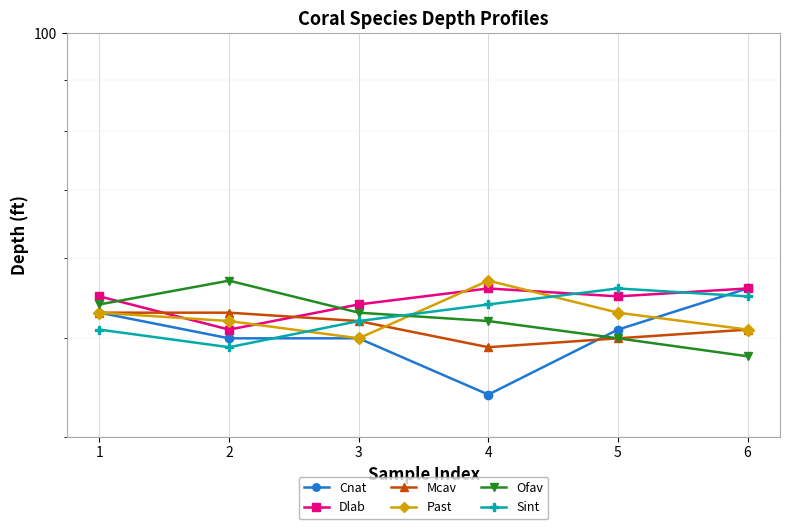

Which series has the largest total across all categories?

Dlab